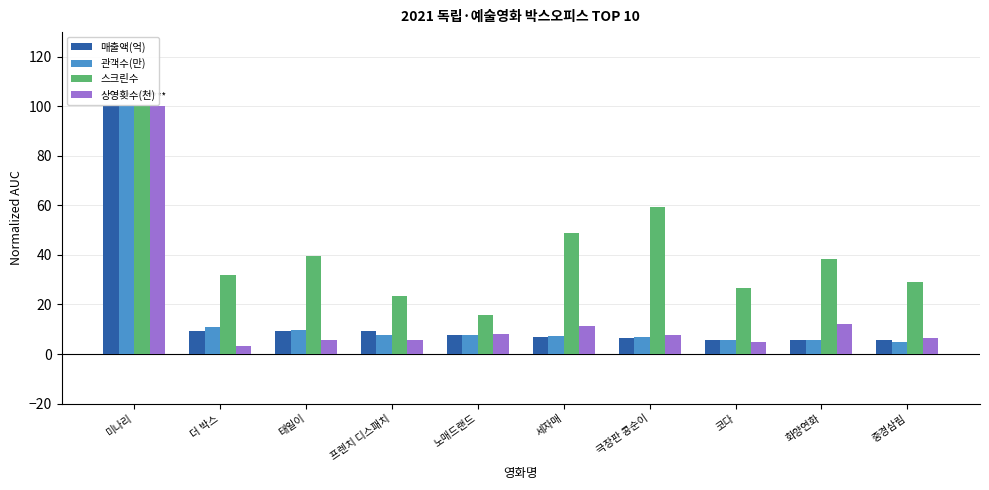

Which category has the highest value in the 상영횟수(천) series?

미나리